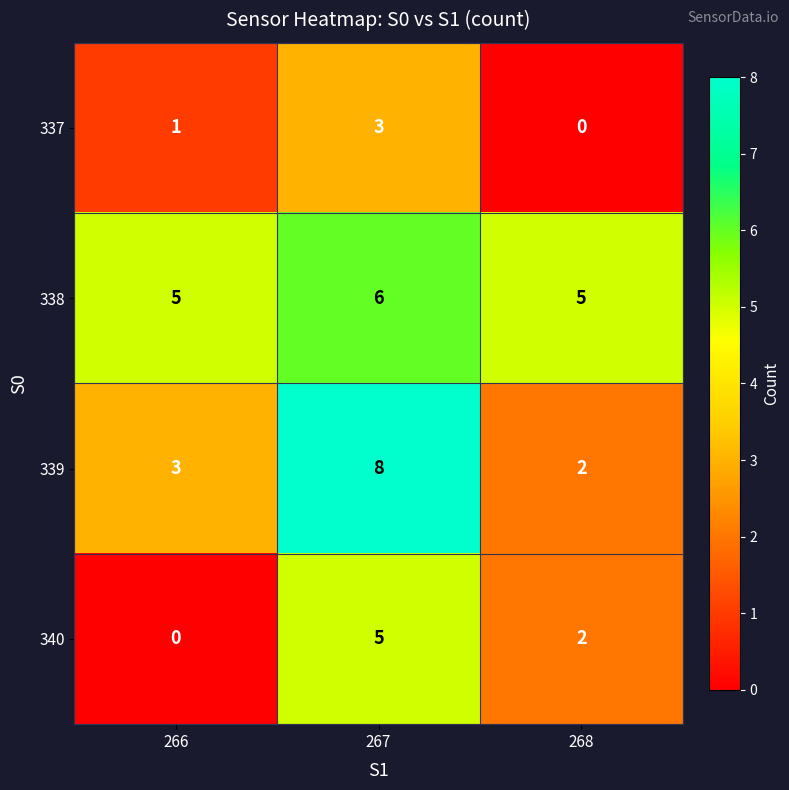

What is the difference between the 337 values at 268 and 267?

3